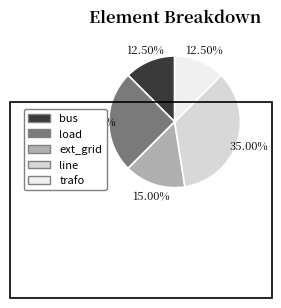

Count the number of slices in the pie.

5